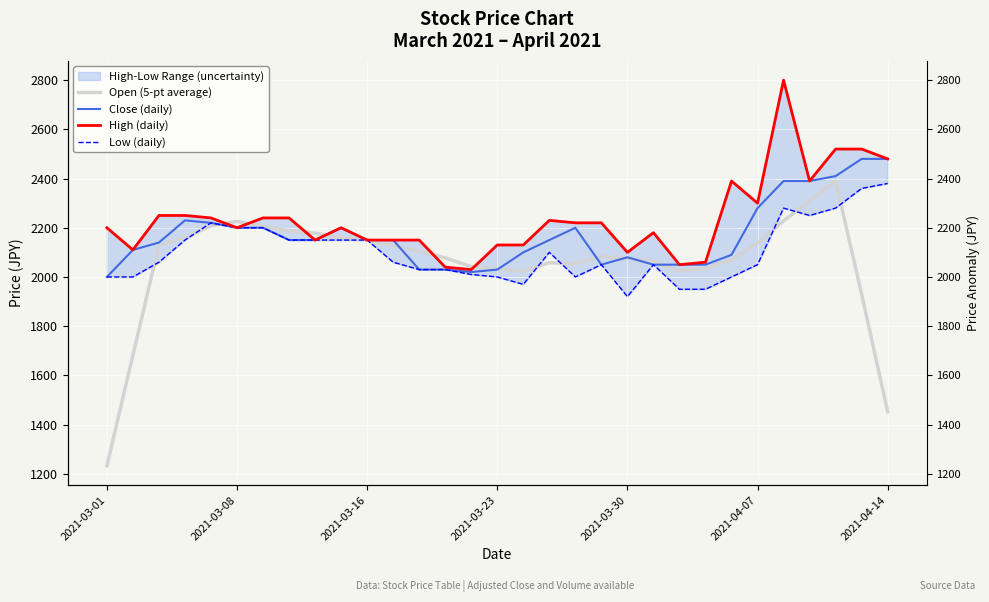

Reading left to right, extract all data points from this chart.

Open (5-pt average): 1232	1682	2130	2160	2208	2226	2206	2188	2178	2160	2150	2128	2104	2078	2042	2032	2024	2058	2054	2084	2074	2064	2024	2034	2070	2138	2228	2310	2390	1930	1452
Close (daily): 2000	2110	2140	2230	2220	2200	2200	2150	2150	2200	2150	2150	2030	2030	2020	2030	2100	2150	2200	2050	2080	2050	2050	2050	2090	2280	2390	2390	2410	2480	2480
High (daily): 2200	2110	2250	2250	2240	2200	2240	2240	2150	2200	2150	2150	2150	2040	2030	2130	2130	2230	2220	2220	2100	2180	2050	2060	2390	2300	2800	2390	2520	2520	2480
Low (daily): 2000	2000	2060	2150	2220	2200	2200	2150	2150	2150	2150	2060	2030	2030	2010	2000	1970	2100	2000	2050	1920	2050	1950	1950	2000	2050	2280	2250	2280	2360	2380